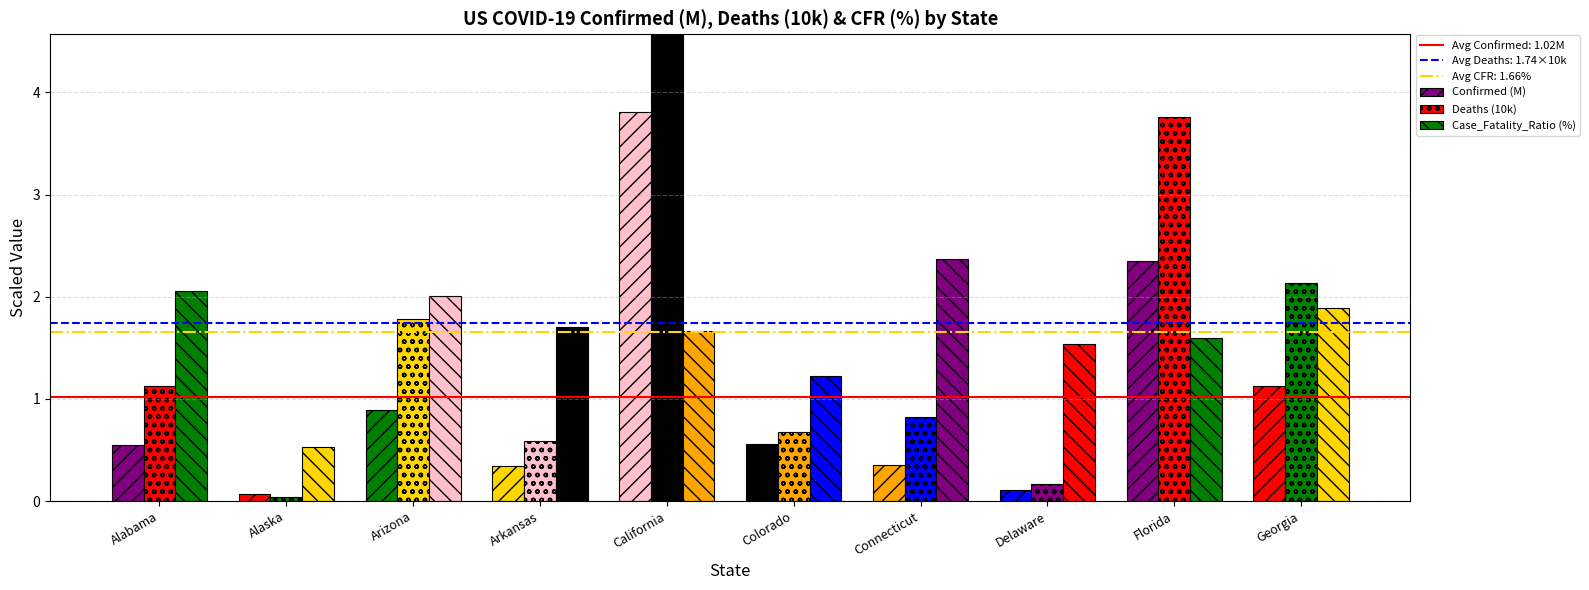

Which has a higher value, Colorado or Arkansas?

Colorado